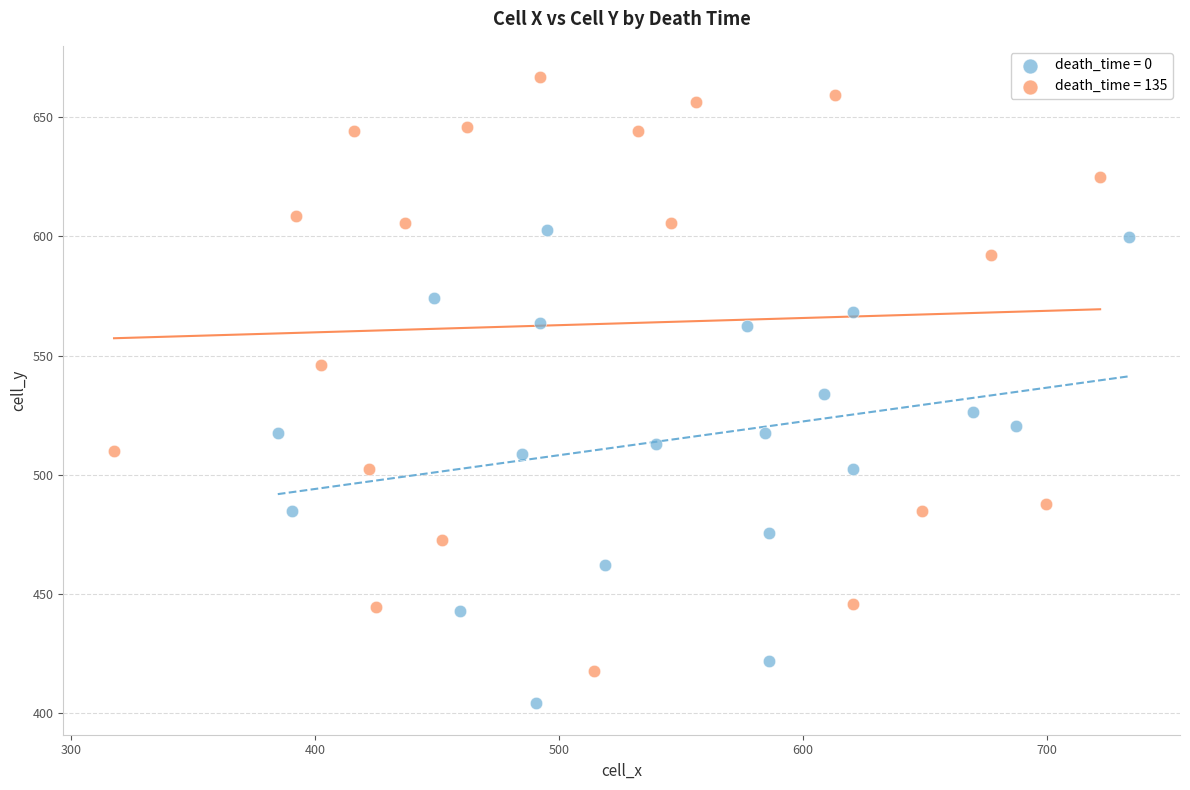

Which series reaches the maximum Y coordinate?

death_time = 135